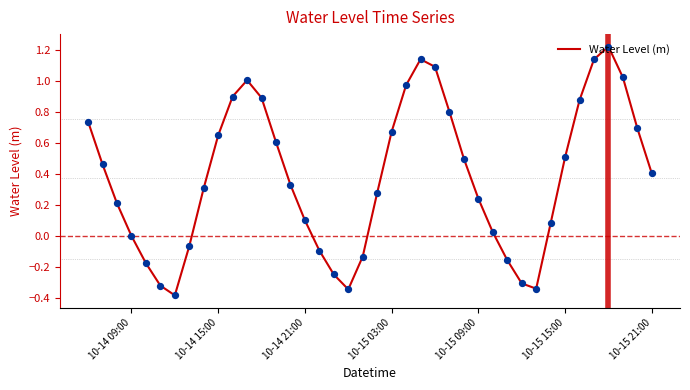

What is the smallest value displayed?

-0.4